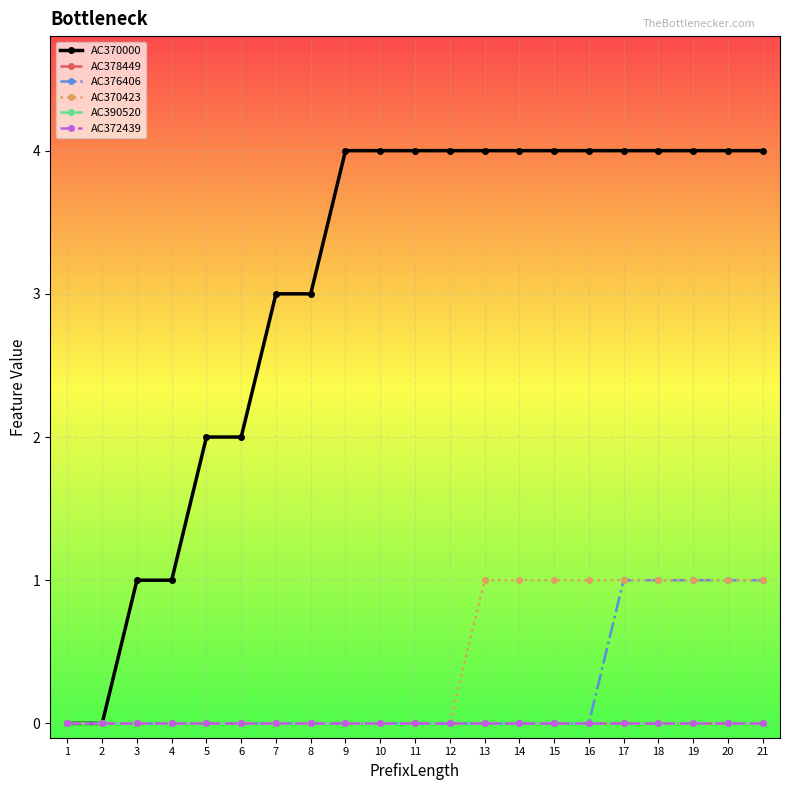

Reading left to right, transcribe all the data shown in this chart.

AC370000: 1=0	2=0	3=1	4=1	5=2	6=2	7=3	8=3	9=4	10=4	11=4	12=4	13=4	14=4	15=4	16=4	17=4	18=4	19=4	20=4	21=4
AC378449: 1=0	2=0	3=0	4=0	5=0	6=0	7=0	8=0	9=0	10=0	11=0	12=0	13=0	14=0	15=0	16=0	17=0	18=0	19=0	20=0	21=0
AC376406: 1=0	2=0	3=0	4=0	5=0	6=0	7=0	8=0	9=0	10=0	11=0	12=0	13=0	14=0	15=0	16=0	17=1	18=1	19=1	20=1	21=1
AC370423: 1=0	2=0	3=0	4=0	5=0	6=0	7=0	8=0	9=0	10=0	11=0	12=0	13=1	14=1	15=1	16=1	17=1	18=1	19=1	20=1	21=1
AC390520: 1=0	2=0	3=0	4=0	5=0	6=0	7=0	8=0	9=0	10=0	11=0	12=0	13=0	14=0	15=0	16=0	17=0	18=0	19=0	20=0	21=0
AC372439: 1=0	2=0	3=0	4=0	5=0	6=0	7=0	8=0	9=0	10=0	11=0	12=0	13=0	14=0	15=0	16=0	17=0	18=0	19=0	20=0	21=0